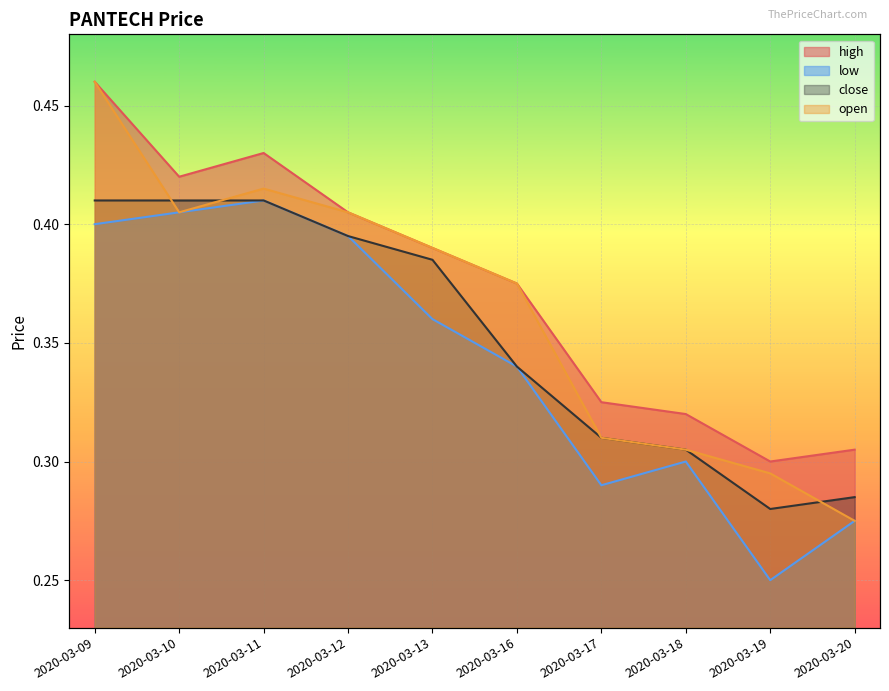

Which series changed the most between 2020-03-09 and 2020-03-19?

open